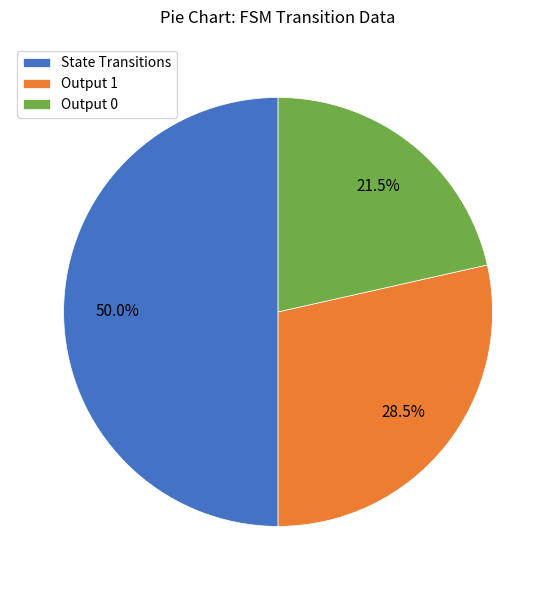

Which has a higher value, State Transitions or Output 0?

State Transitions